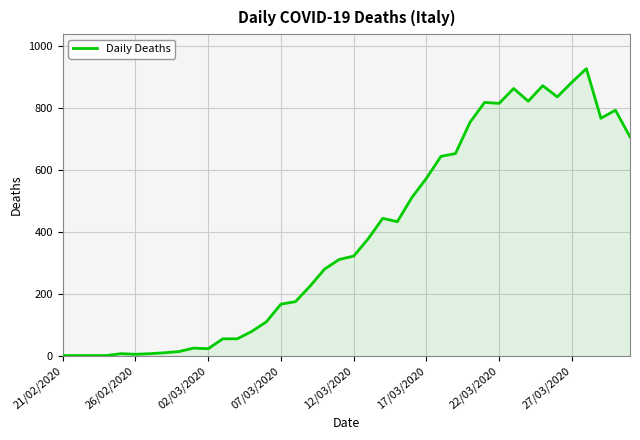

What is the sum of all values?

15407